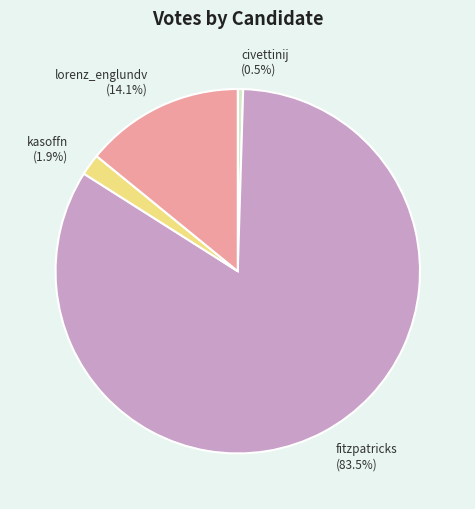

Between fitzpatricks and civettinij, which is larger?

fitzpatricks